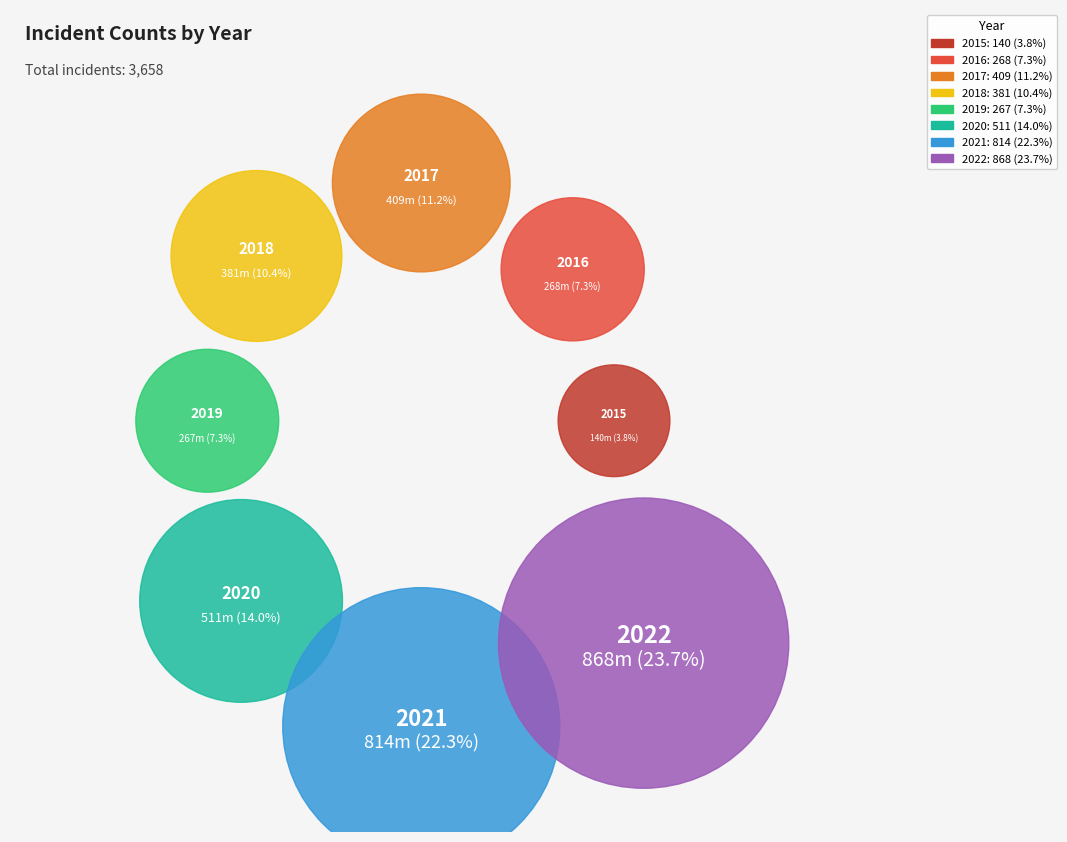

True or false: 2021 accounts for 32% of the total.

False